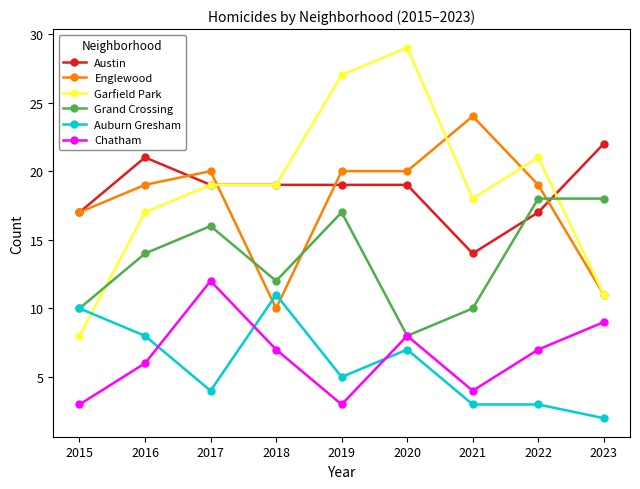

Reading left to right, extract all data points from this chart.

Austin: 2015=17	2016=21	2017=19	2018=19	2019=19	2020=19	2021=14	2022=17	2023=22
Englewood: 2015=17	2016=19	2017=20	2018=10	2019=20	2020=20	2021=24	2022=19	2023=11
Garfield Park: 2015=8	2016=17	2017=19	2018=19	2019=27	2020=29	2021=18	2022=21	2023=11
Grand Crossing: 2015=10	2016=14	2017=16	2018=12	2019=17	2020=8	2021=10	2022=18	2023=18
Auburn Gresham: 2015=10	2016=8	2017=4	2018=11	2019=5	2020=7	2021=3	2022=3	2023=2
Chatham: 2015=3	2016=6	2017=12	2018=7	2019=3	2020=8	2021=4	2022=7	2023=9